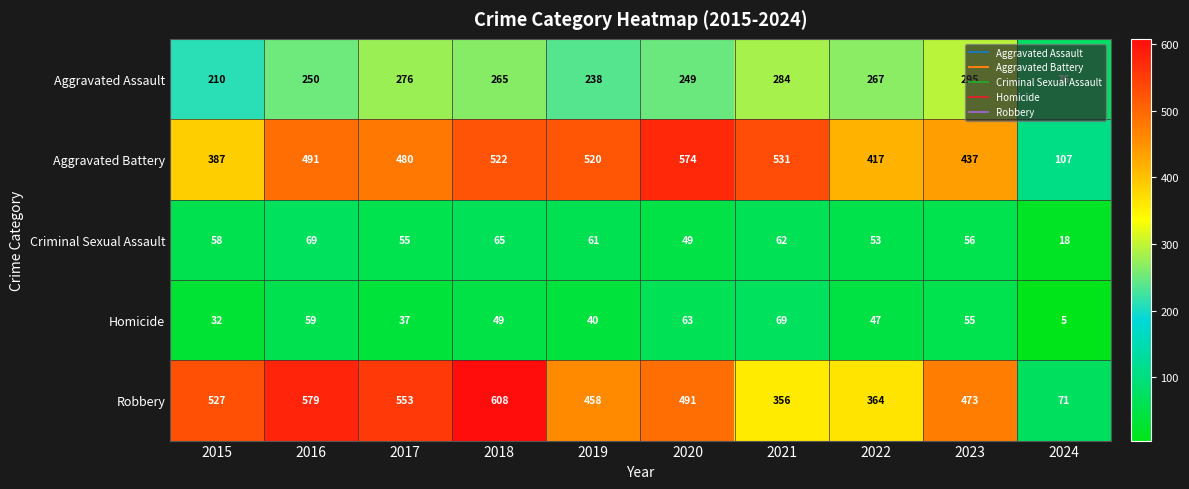

Is it true that Criminal Sexual Assault equals 55 at 2017?

True